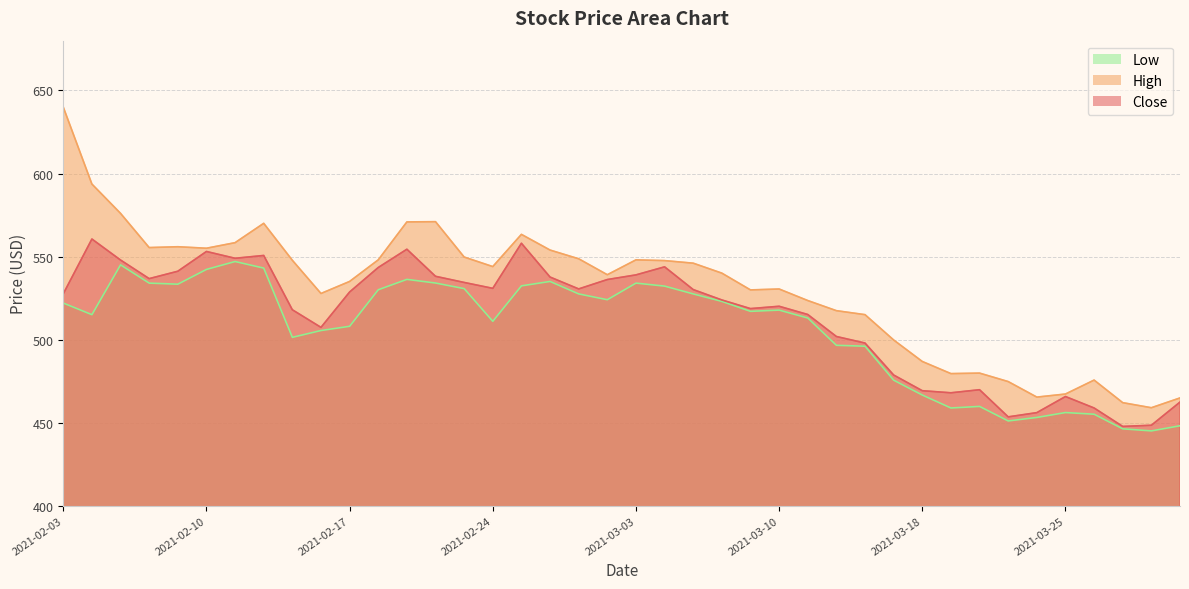

True or false: Close has a value of 539.0 at 2021-03-03.

True